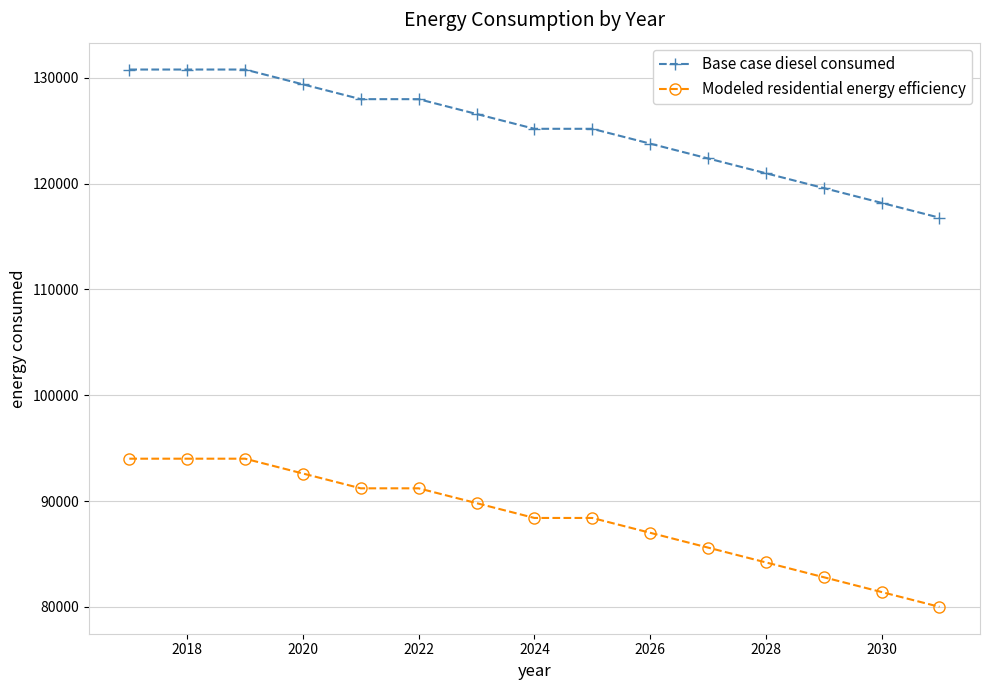

Reading left to right, what are all the values shown in this chart?

Base case diesel consumed: 130788.0	130788.0	130788.0	129387.6	127987.1	127987.1	126586.7	125186.3	125186.3	123785.8	122385.4	120985.0	119584.6	118184.1	116783.7
Modeled residential energy efficiency: 94006.6	94006.6	94006.6	92606.2	91205.8	91205.8	89805.4	88404.9	88404.9	87004.5	85604.1	84203.6	82803.2	81402.8	80002.4